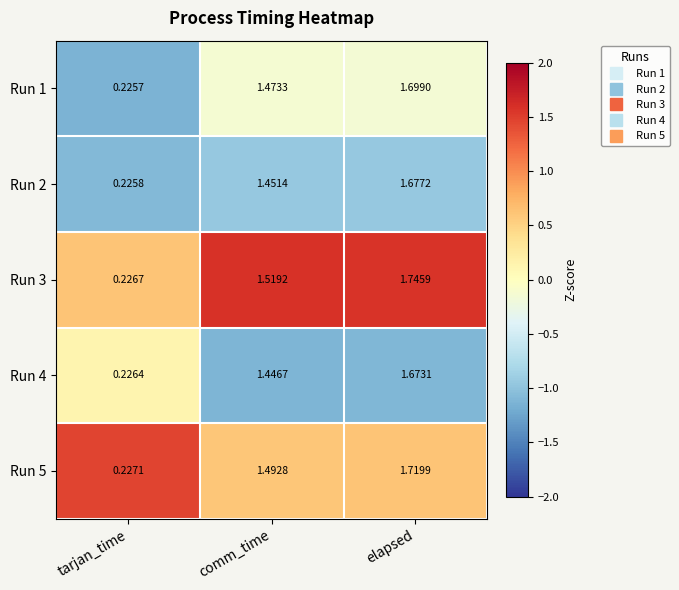

At which label does Run 5 first exceed 1?

comm_time